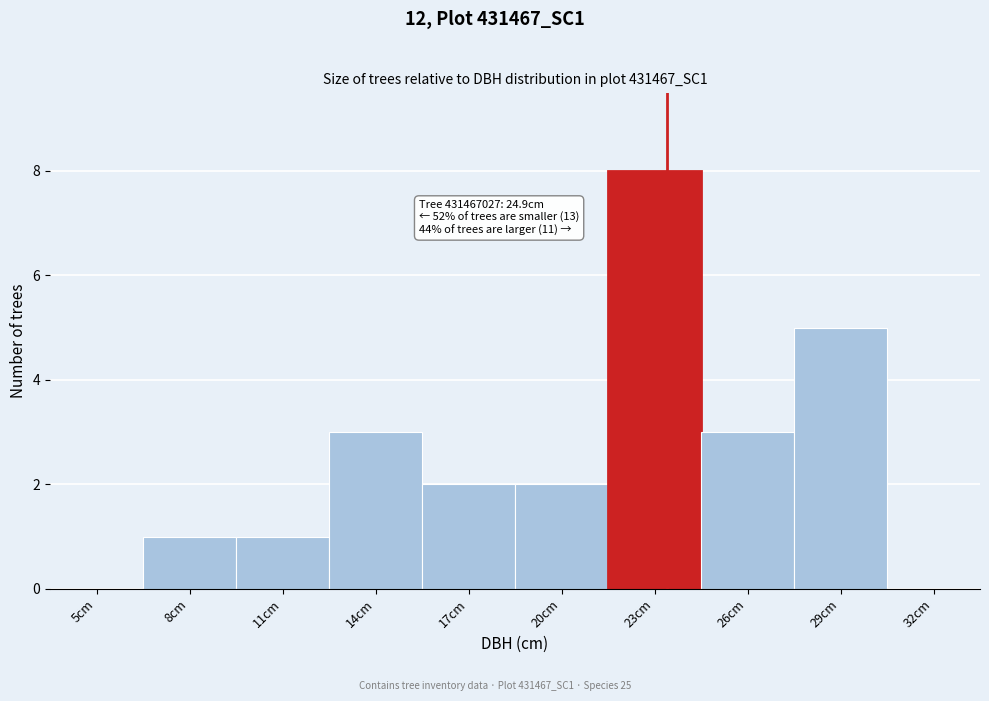

Reading left to right, list all the values displayed in this chart.

5cm=0	8cm=1	11cm=1	14cm=3	17cm=2	20cm=2	23cm=8	26cm=3	29cm=5	32cm=0